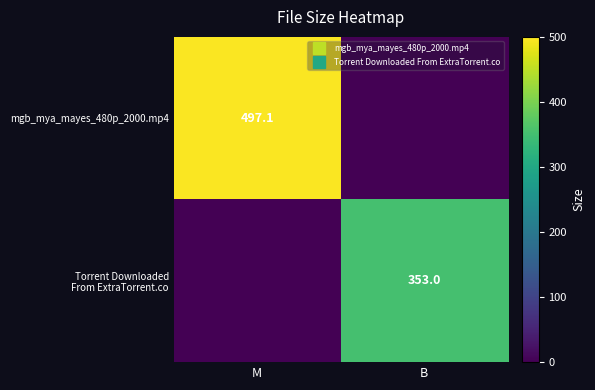

What is the difference between the highest and lowest values at B?

353.0